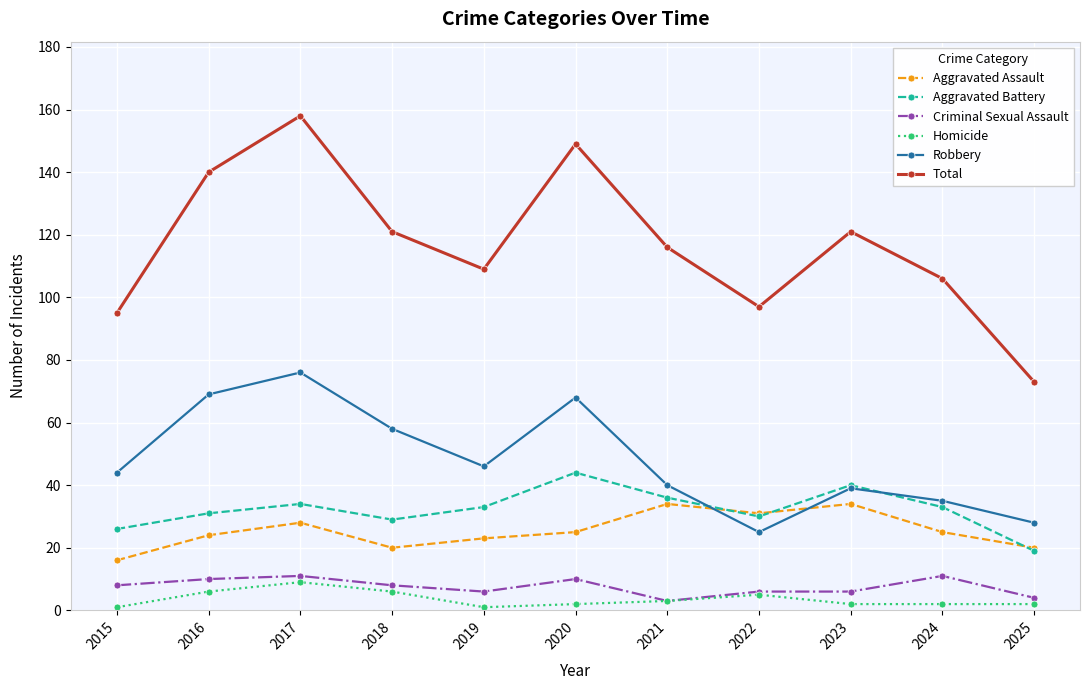

Rank the series at 2019 from lowest to highest value.

Homicide, Criminal Sexual Assault, Aggravated Assault, Aggravated Battery, Robbery, Total